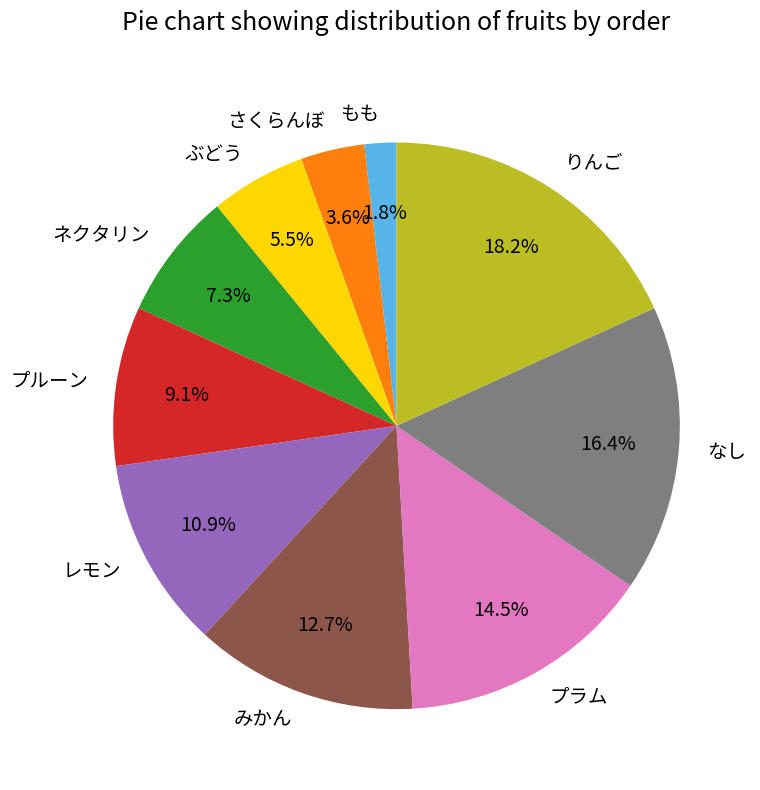

To the nearest percent, what is the difference between the largest and smallest slice percentages?

16%